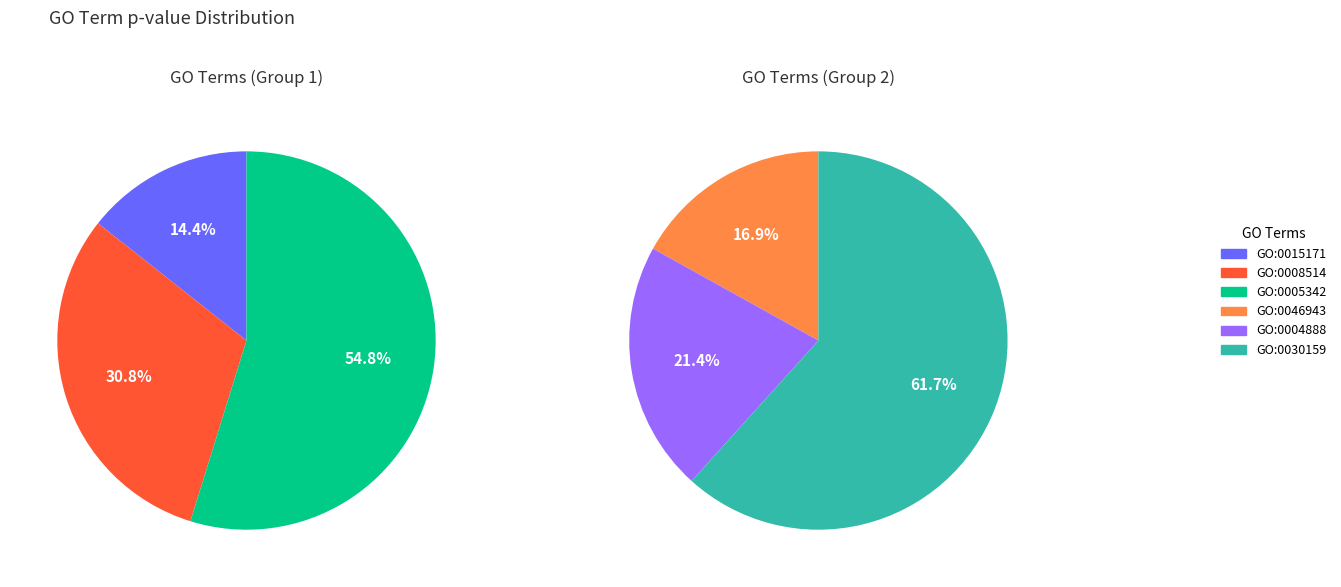

How many segments does this pie chart have?

6